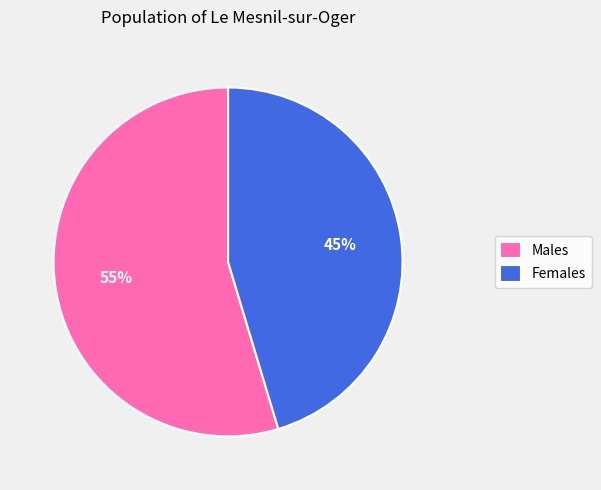

What is the largest slice in the pie chart?

Males